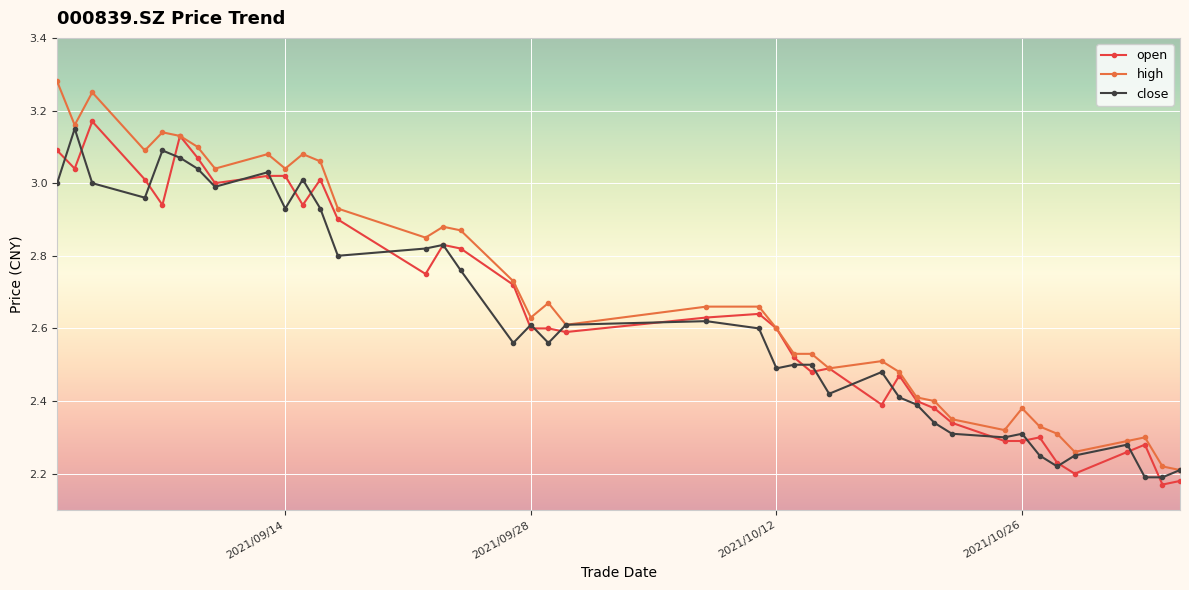

Which series has the widest spread of values?

high